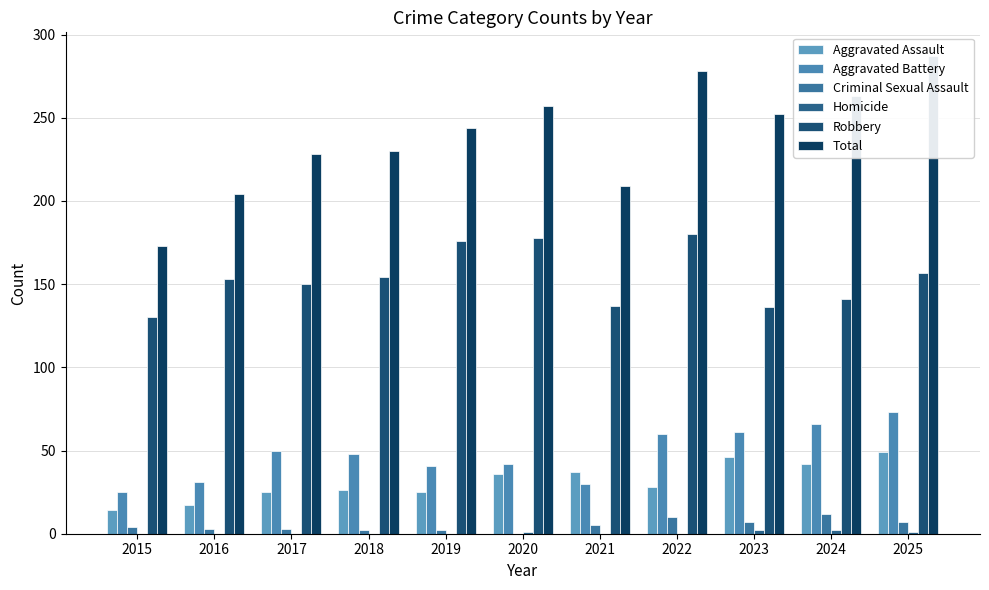

What is the sum of all Homicide values?

6